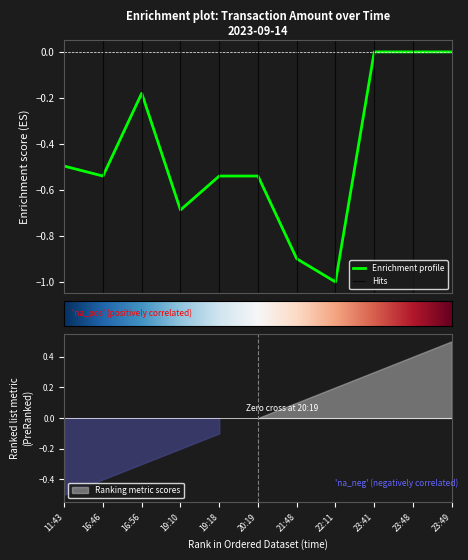

Which has a higher value, 23:48 or 19:18?

23:48